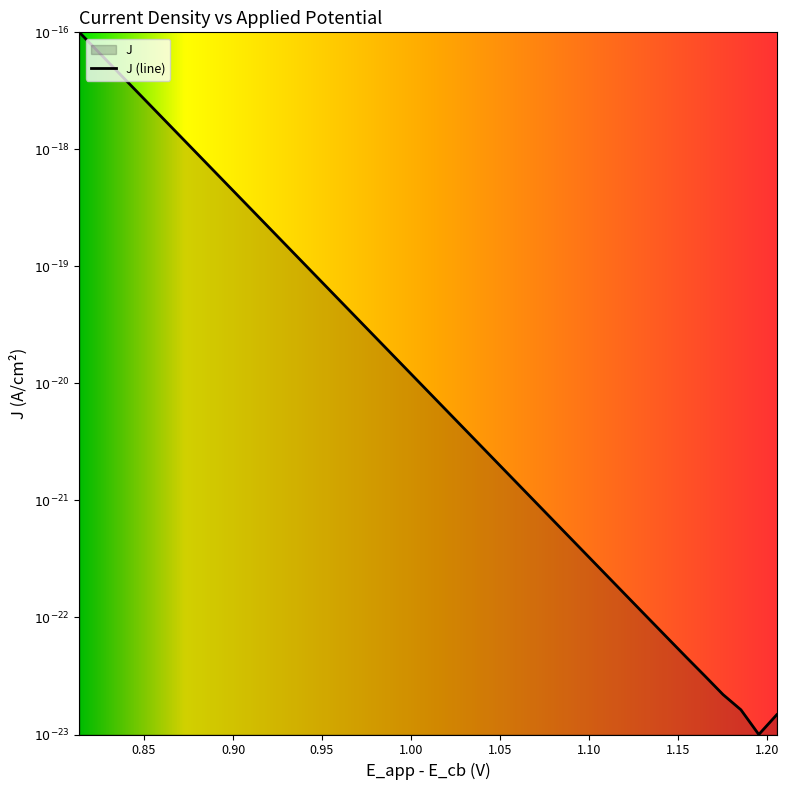

Reading left to right, list all the values displayed in this chart.

-16.5	-16.7	-16.8	-17.0	-17.2	-17.3	-17.5	-17.7	-17.9	-18.0	-18.2	-18.4	-18.5	-18.7	-18.9	-19.0	-19.2	-19.4	-19.6	-19.7	-19.9	-20.1	-20.2	-20.4	-20.6	-20.7	-20.9	-21.1	-21.2	-21.4	-21.6	-21.8	-21.9	-22.1	-22.3	-22.4	-22.6	-22.7	-23.0	-22.8